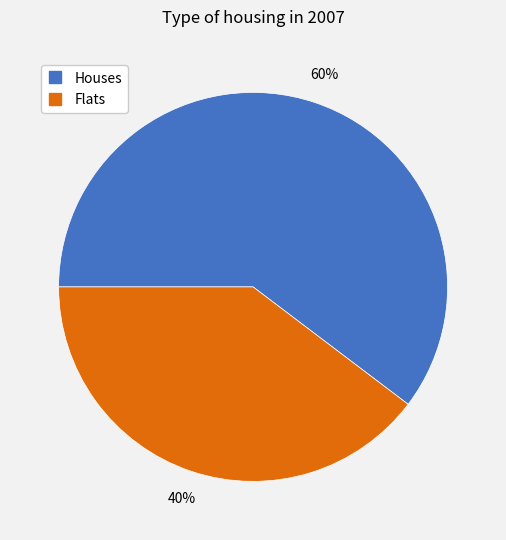

Does any single category account for the majority?

Yes